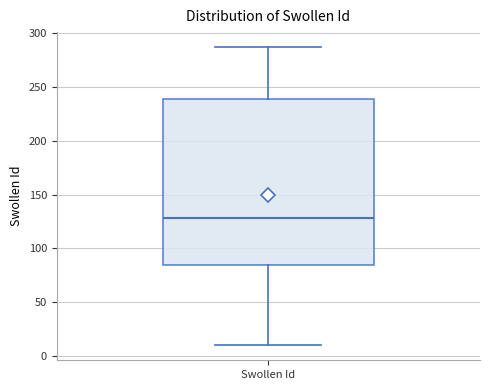

Transcribe this box plot: give where the median line is, the range the box spans, and where the two whiskers end, as read against the y-axis. The values are not printed on the chart, so give them approximately, as read against the axis.

median 130, box 85 to 240, whiskers 10 to 285